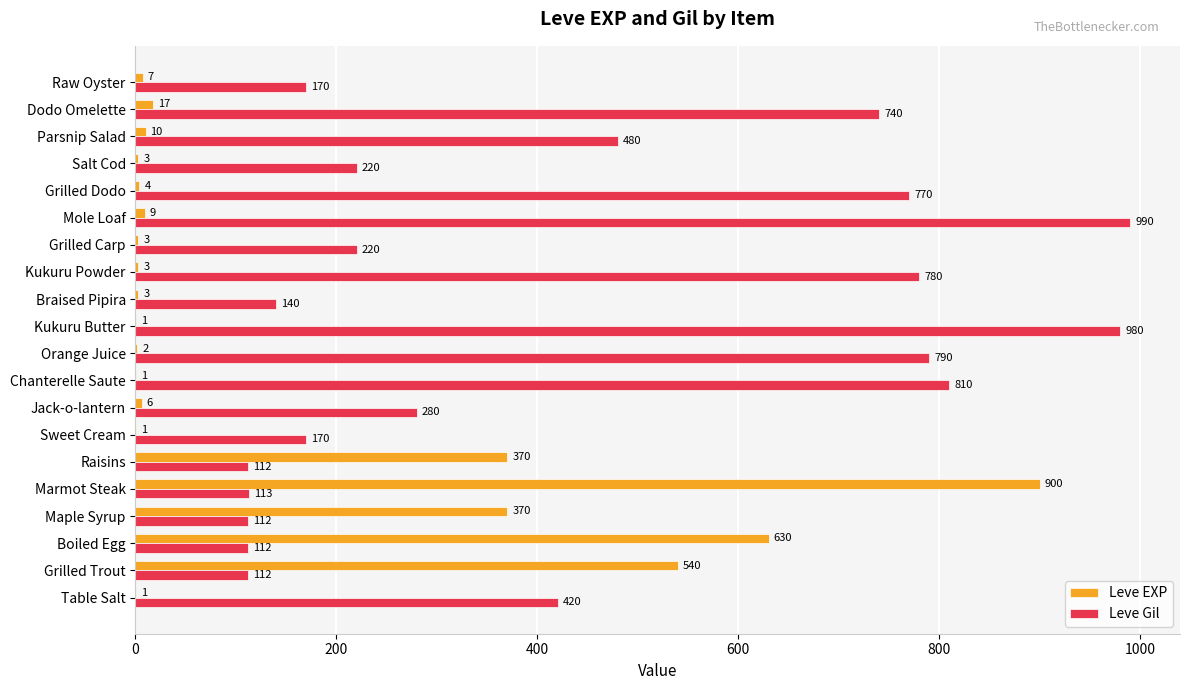

True or false: Leve Gil has a value of 183 at Maple Syrup.

False